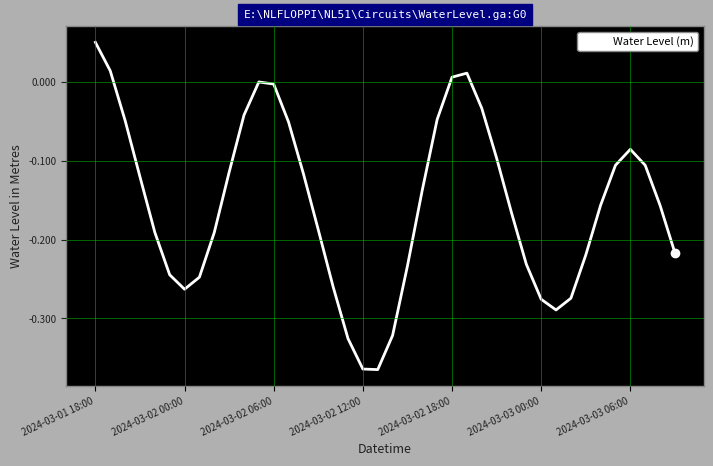

True or false: the data has more than 0 interior local peaks.

True